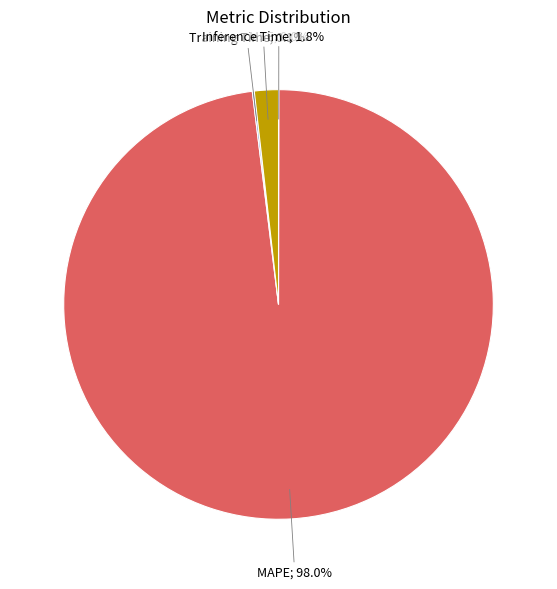

Does any single category account for the majority?

Yes